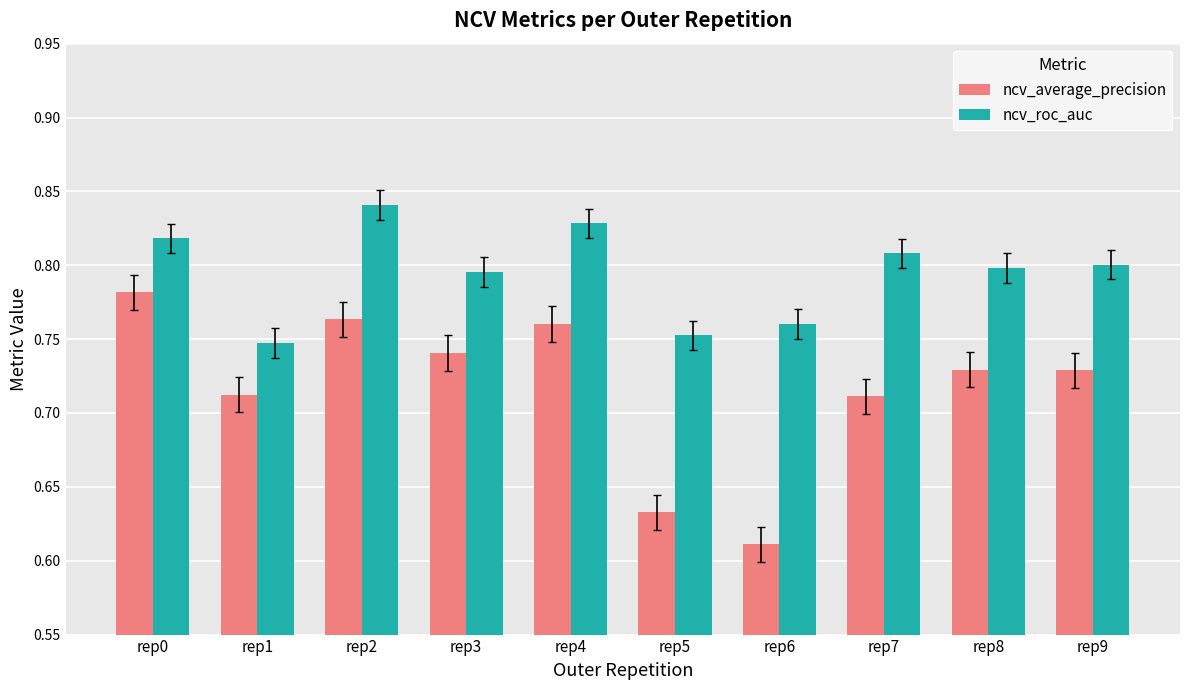

The value of ncv_average_precision at rep3 is 0.2. True or false?

False